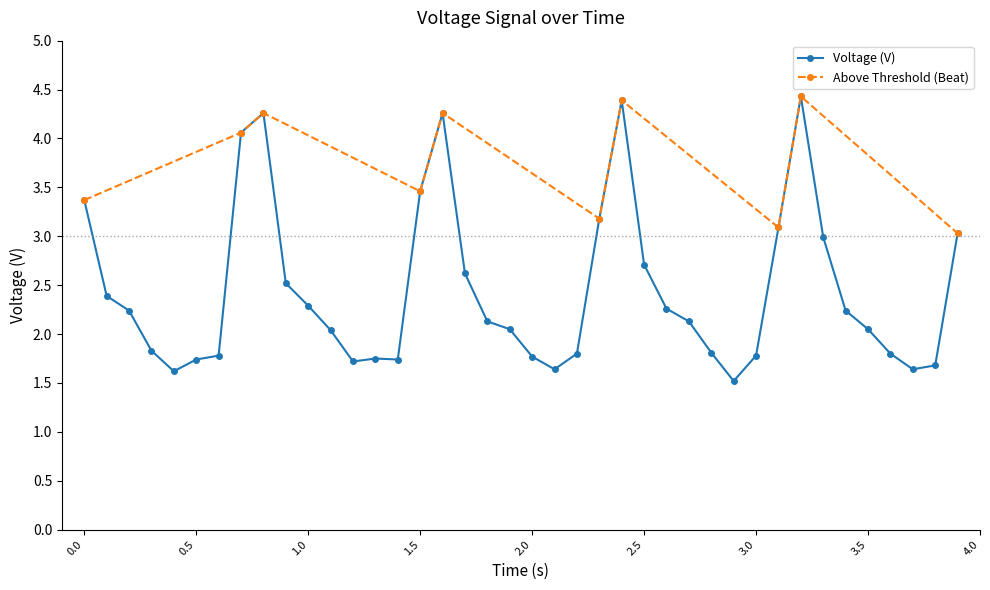

What is the label of the 16th point from the left?

1.5